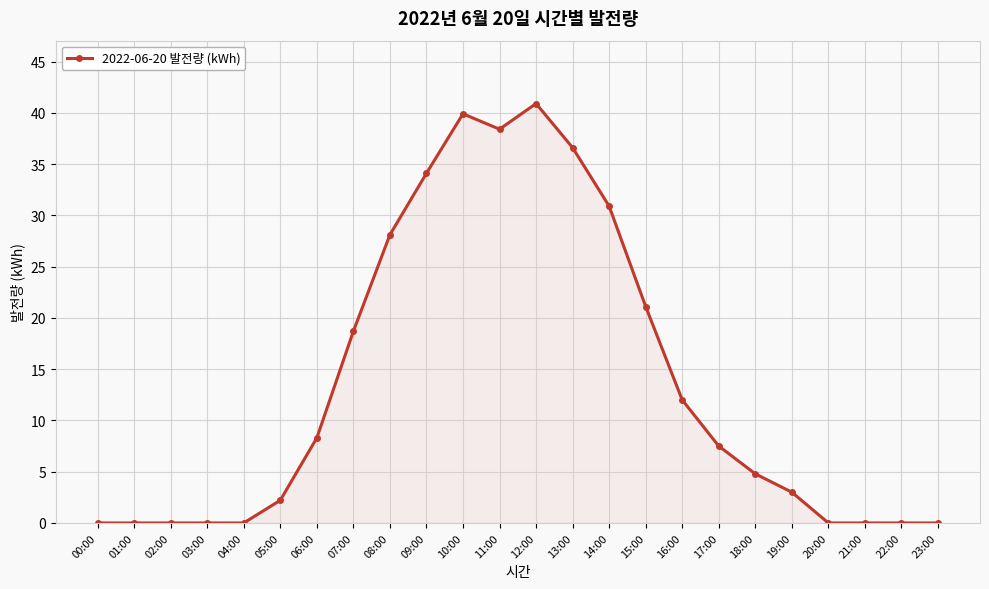

What position from the right is 12:00?

12